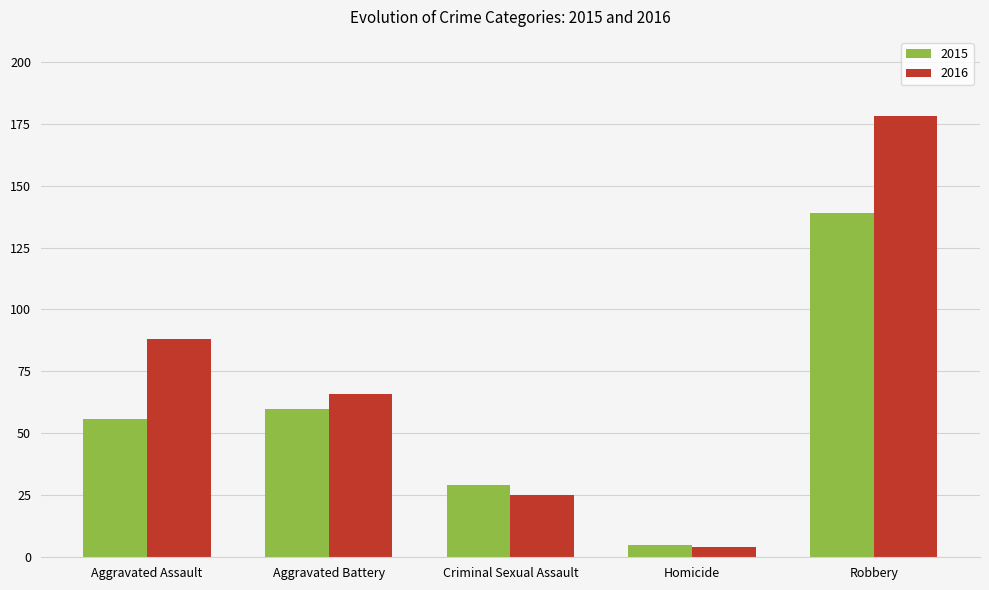

What is the label of the 1st bar from the right?

Robbery